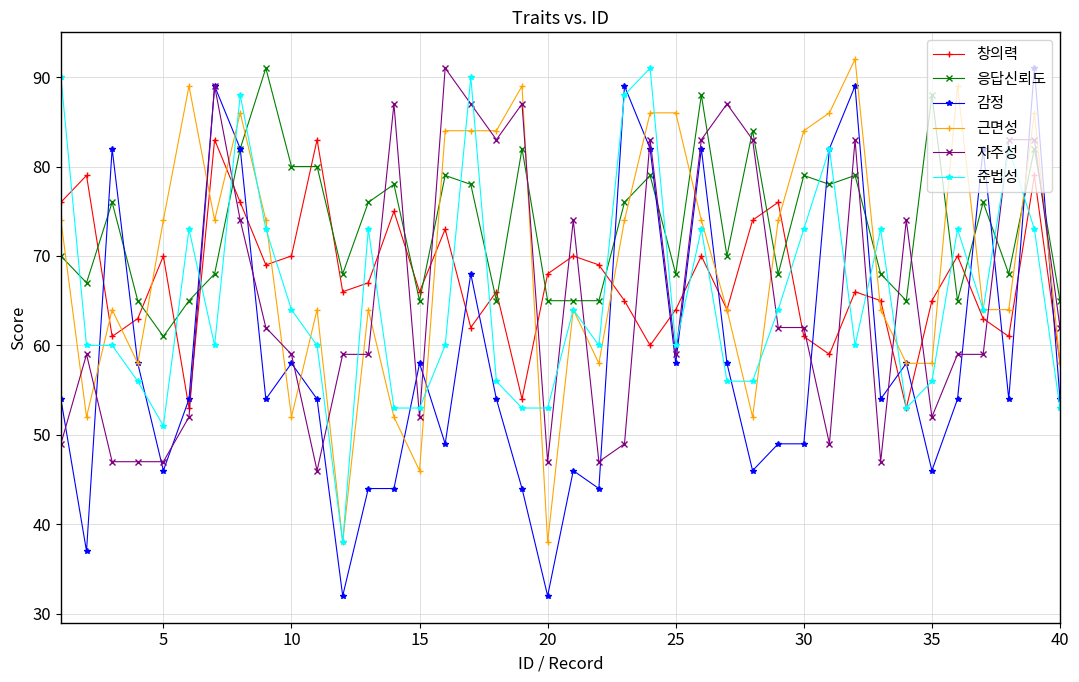

What is the greatest value displayed?

92